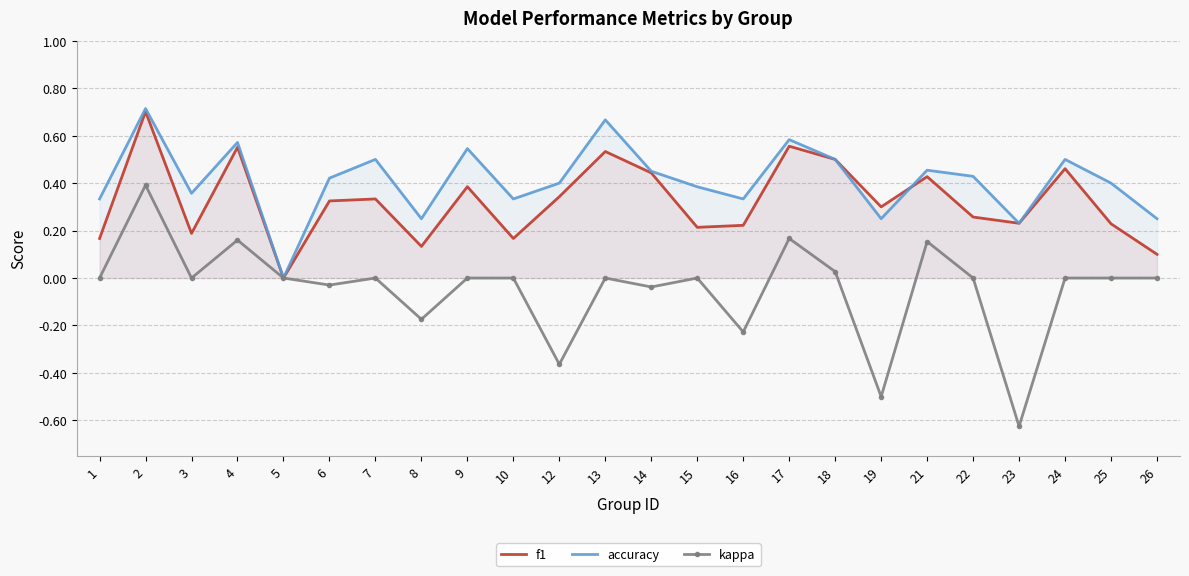

Rank the categories by f1 value from lowest to highest.

5, 26, 8, 1, 10, 3, 15, 16, 25, 23, 22, 19, 6, 7, 12, 9, 21, 14, 24, 18, 13, 4, 17, 2